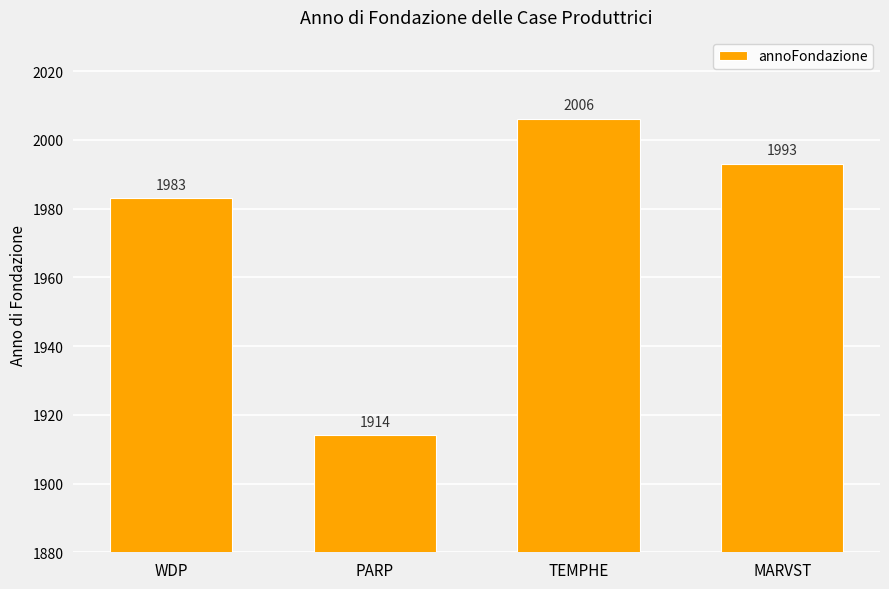

How many distinct data groups are displayed?

1